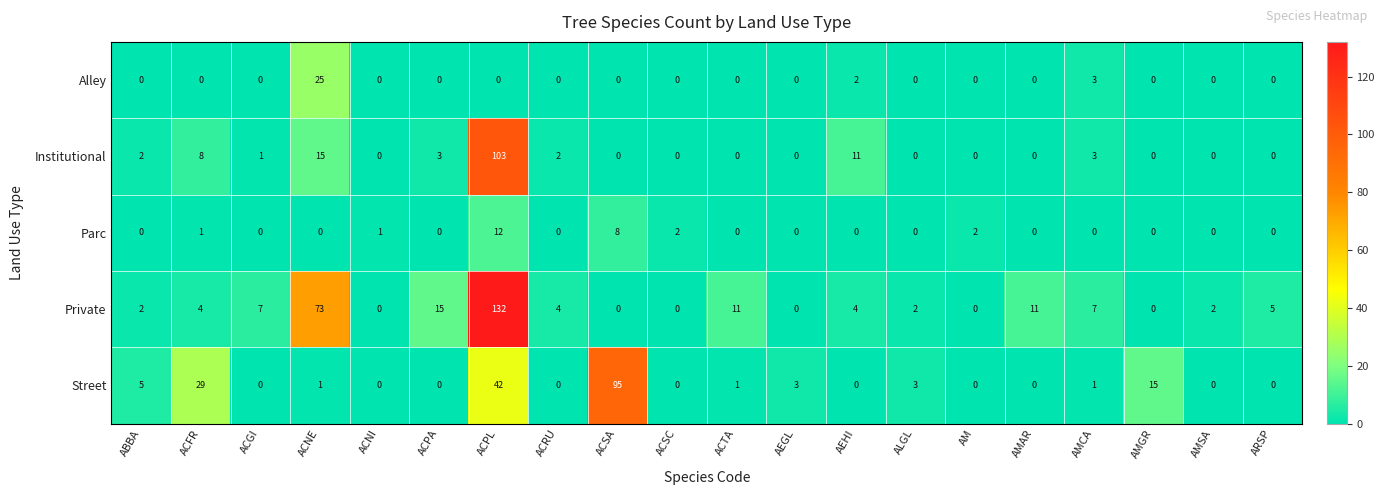

How many data points does each series have?

20